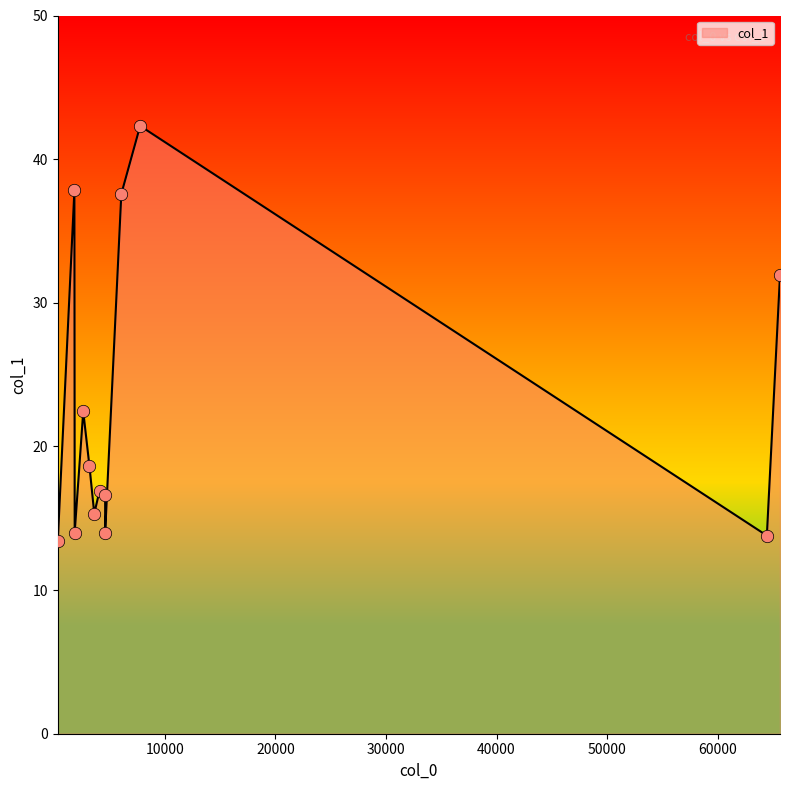

What is the change in value from 1812.54 to 64456.5?

-24.1